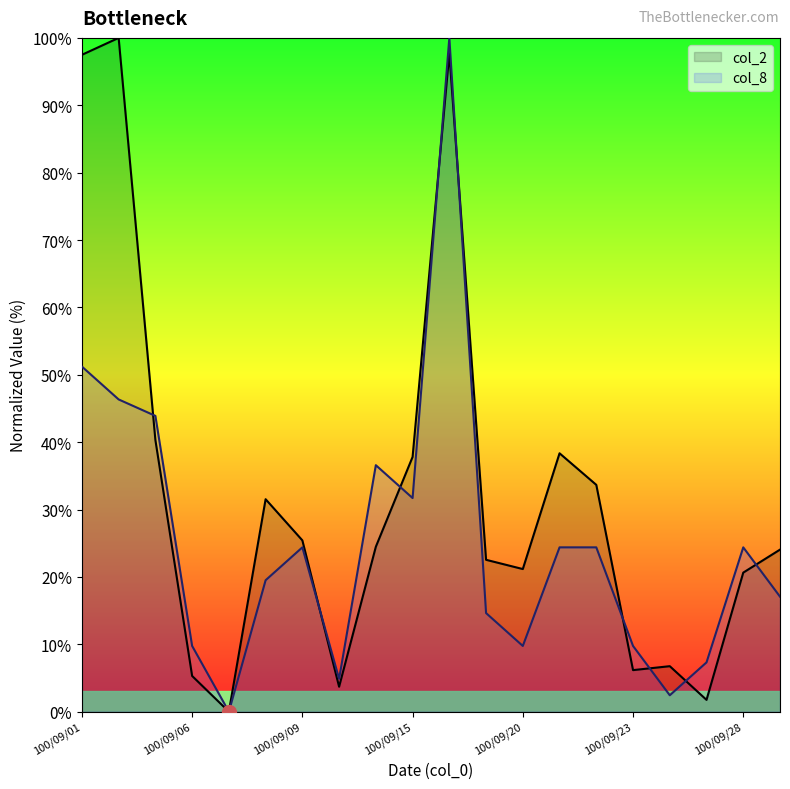

Which series changed the most between 100/09/13 and 100/09/15?

col_2